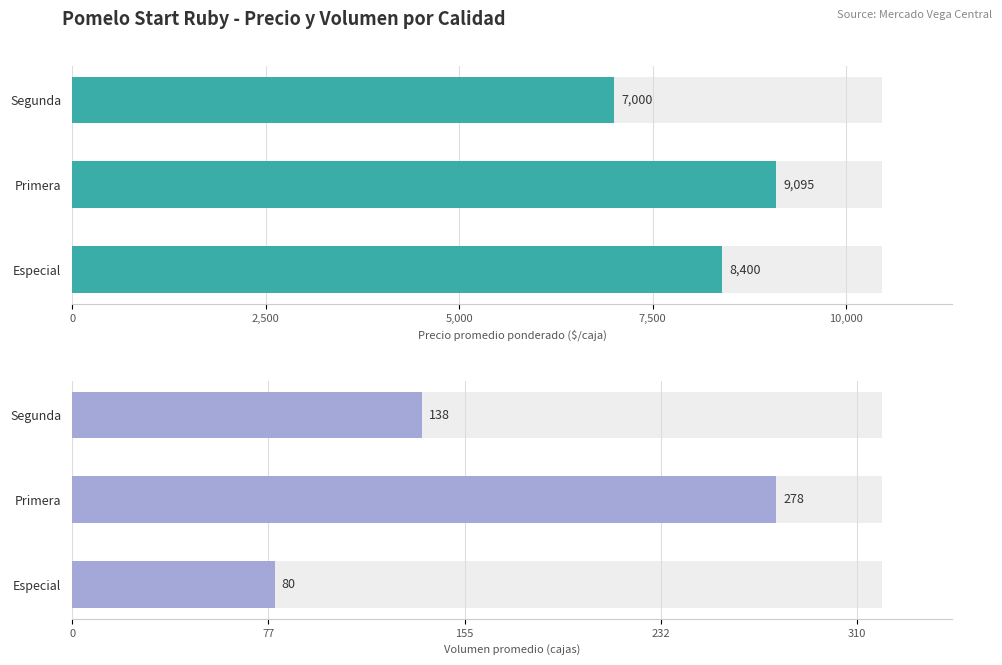

How many distinct data groups are displayed?

2